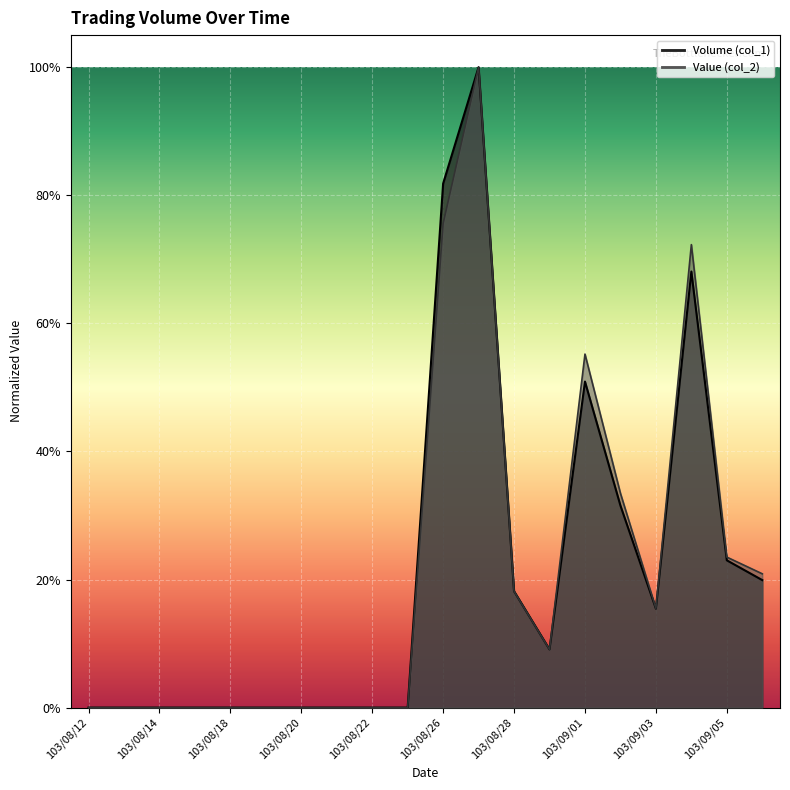

How many data points does each series have?

20